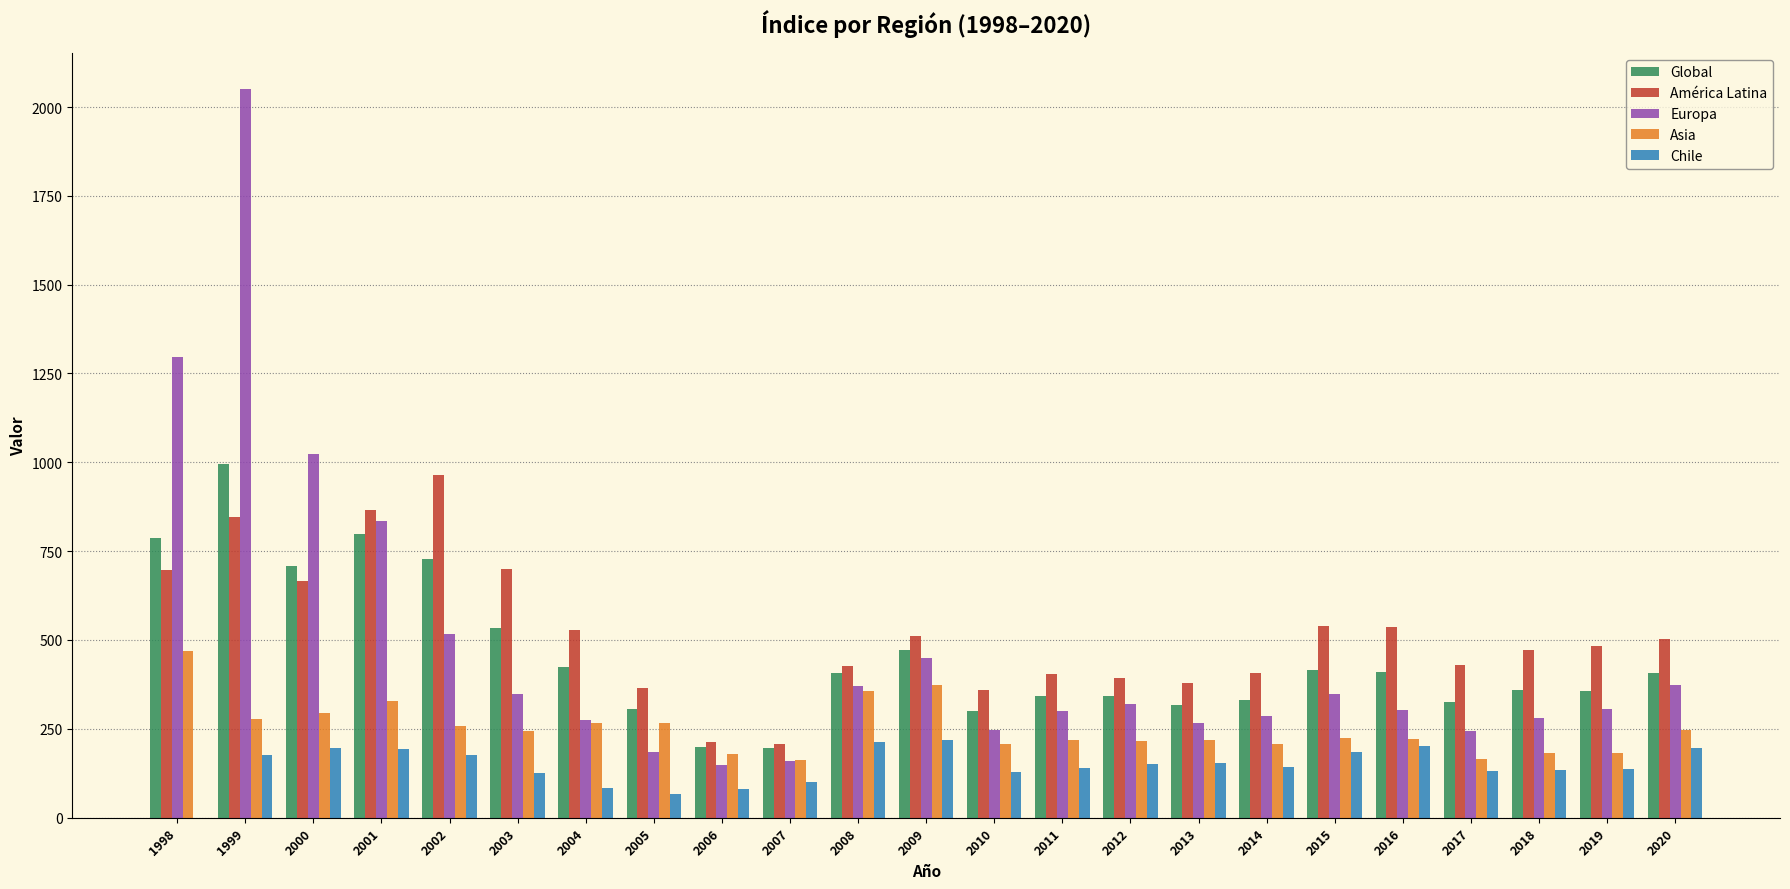

Is it true that Asia equals 265 at 2005?

True